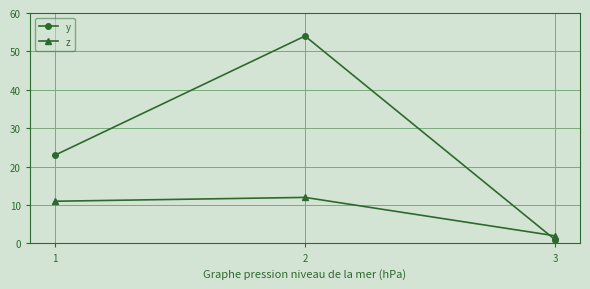

What is the sum of all y values?

78